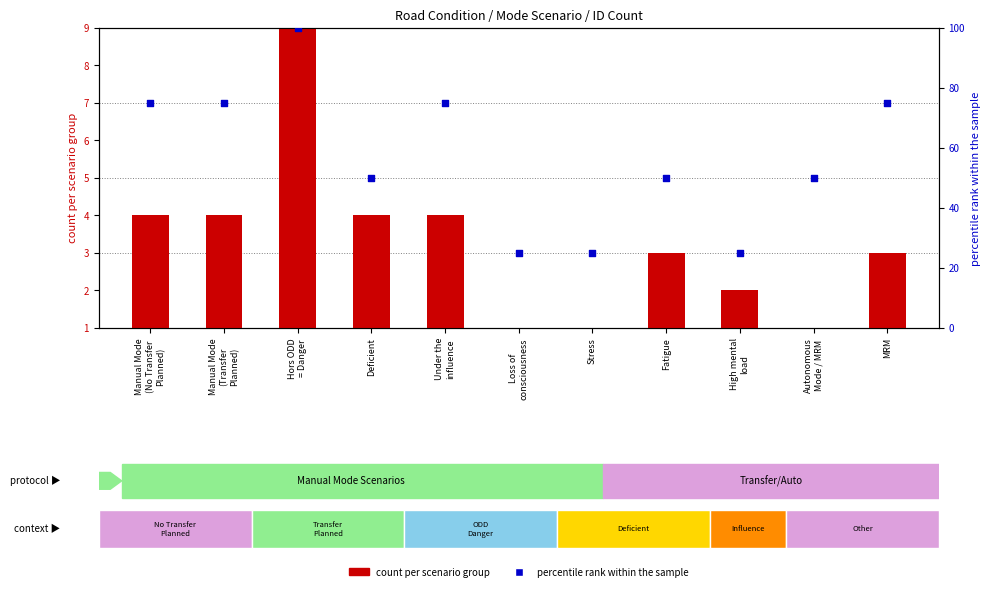

At how many categories does at least one series exceed 82?

1